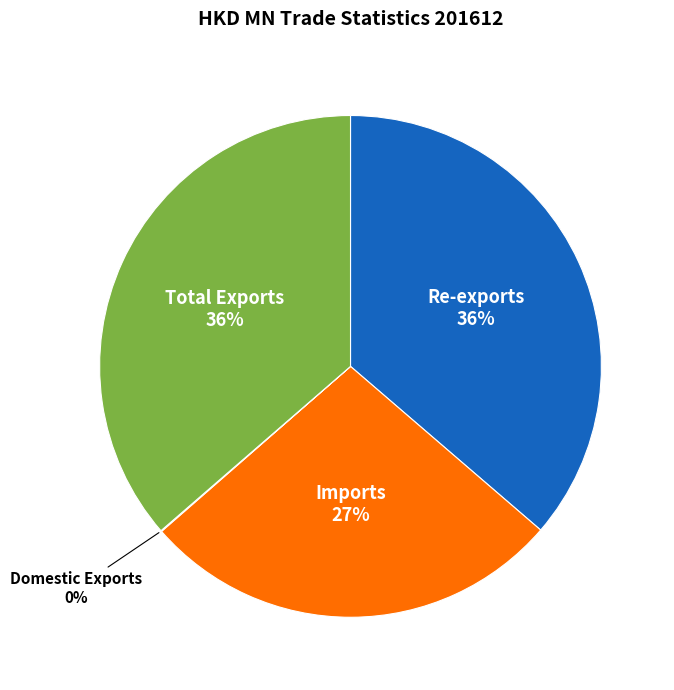

To the nearest percent, what is the combined percentage of Re-exports and Total Exports?

73%